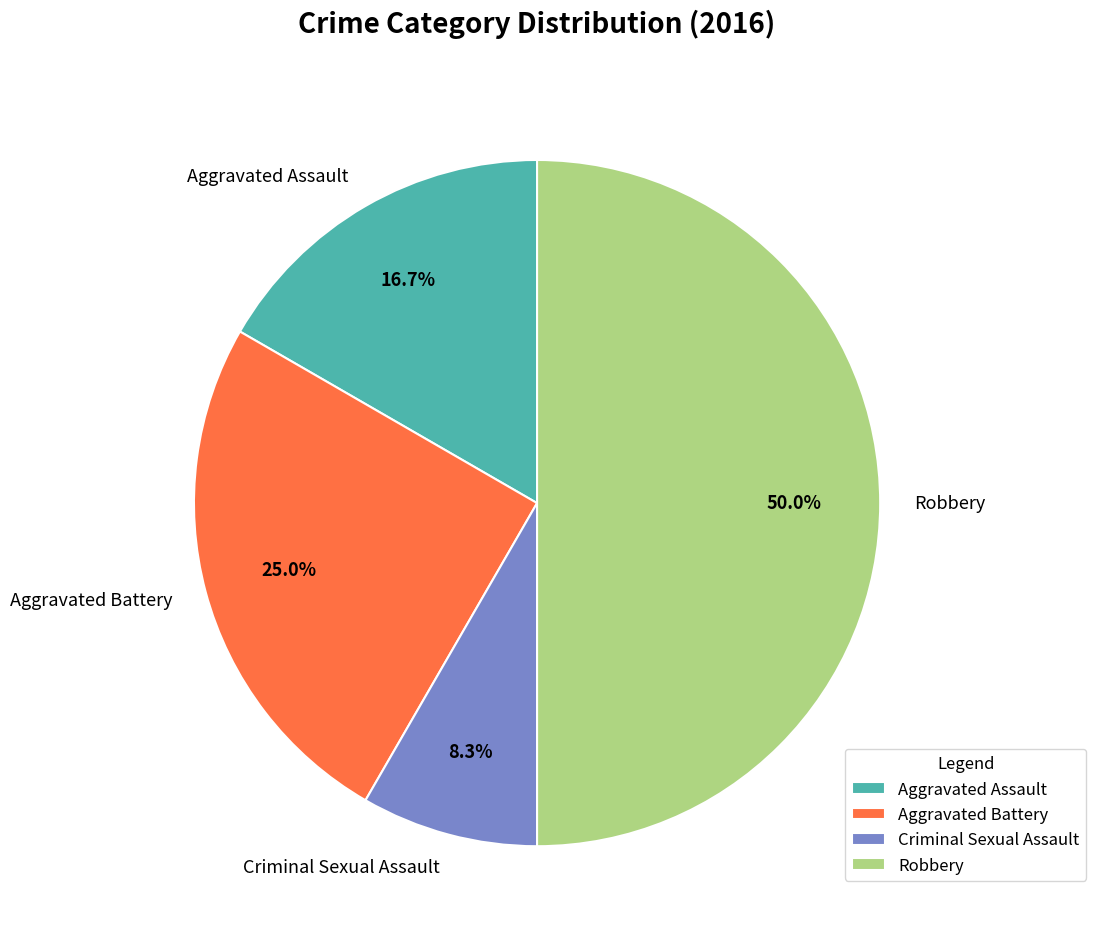

True or false: Criminal Sexual Assault accounts for 8% of the total.

True